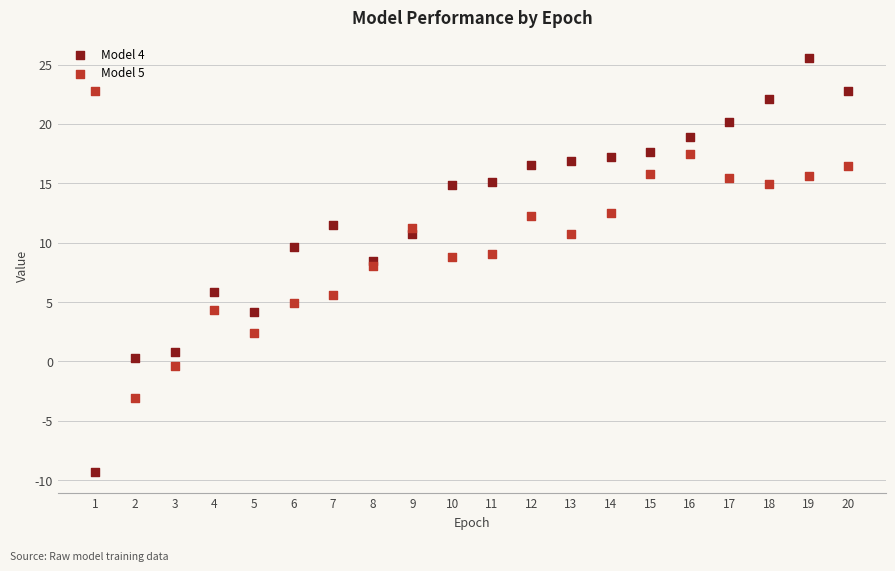

Which series has the largest Y range (max minus min)?

Model 4